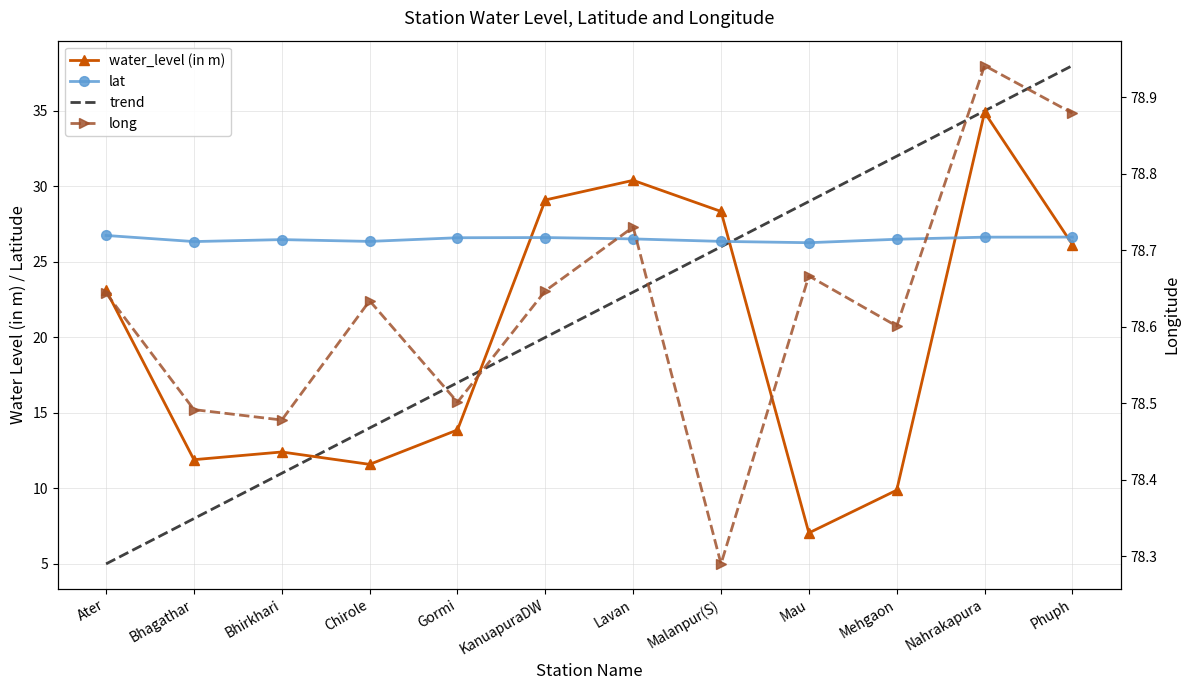

Is the value of trend at Bhirkhari greater than the value of lat at Ater?

No